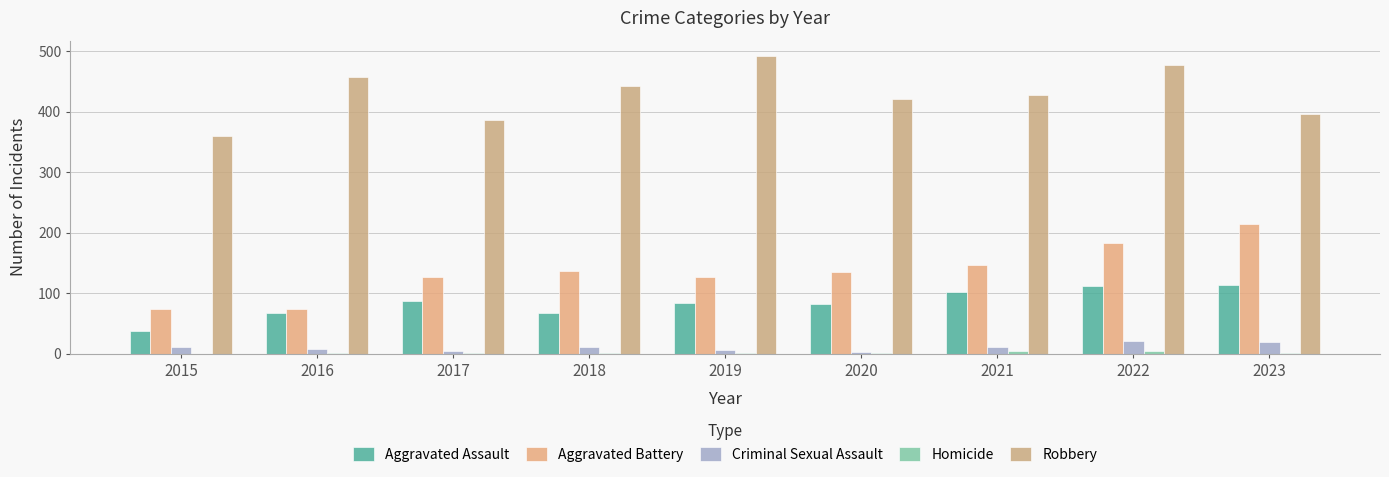

List the series in order of their peak value, highest first.

Robbery, Aggravated Battery, Aggravated Assault, Criminal Sexual Assault, Homicide